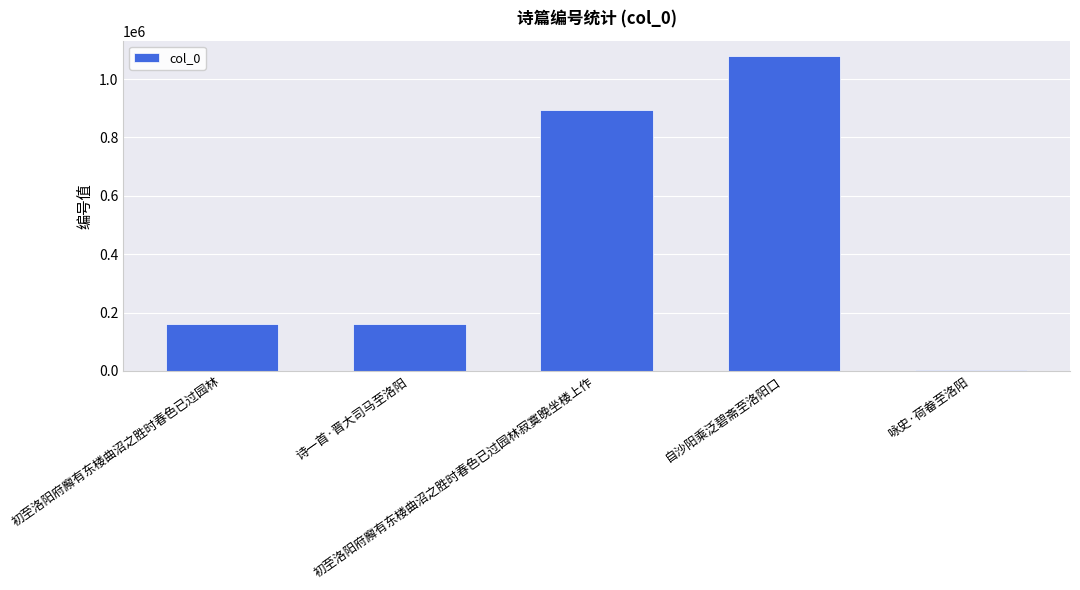

What is the ratio of the value at 自沙阳乘泛碧斋至洛阳口 to the value at 初至洛阳府廨有东楼曲沼之胜时春色已过园林?

6.7